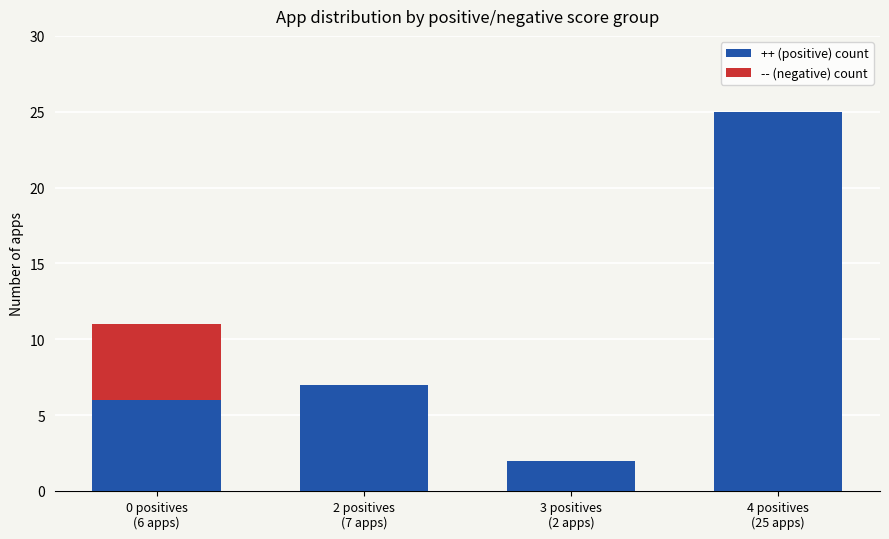

What is the maximum value for ++ (positive) count?

25